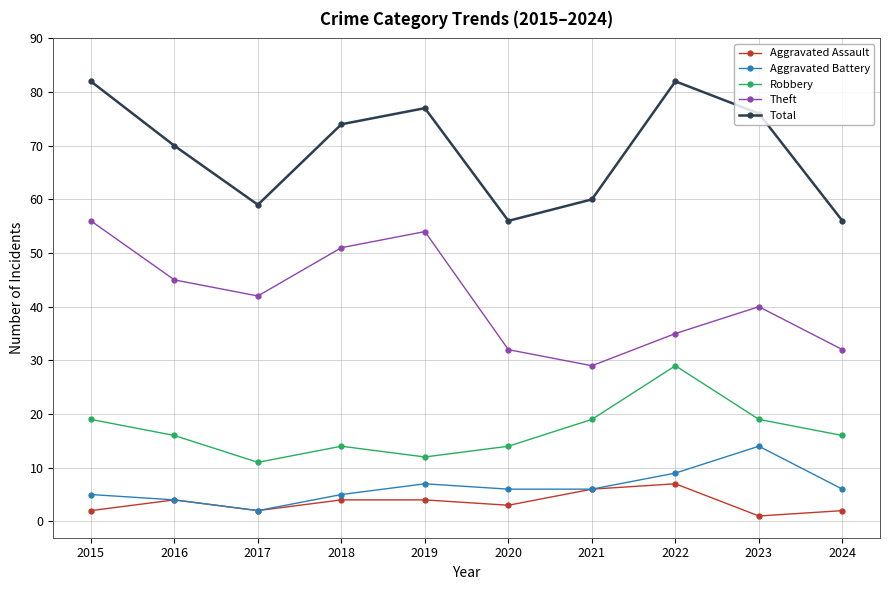

Which series changed the most between 2015 and 2024?

Total